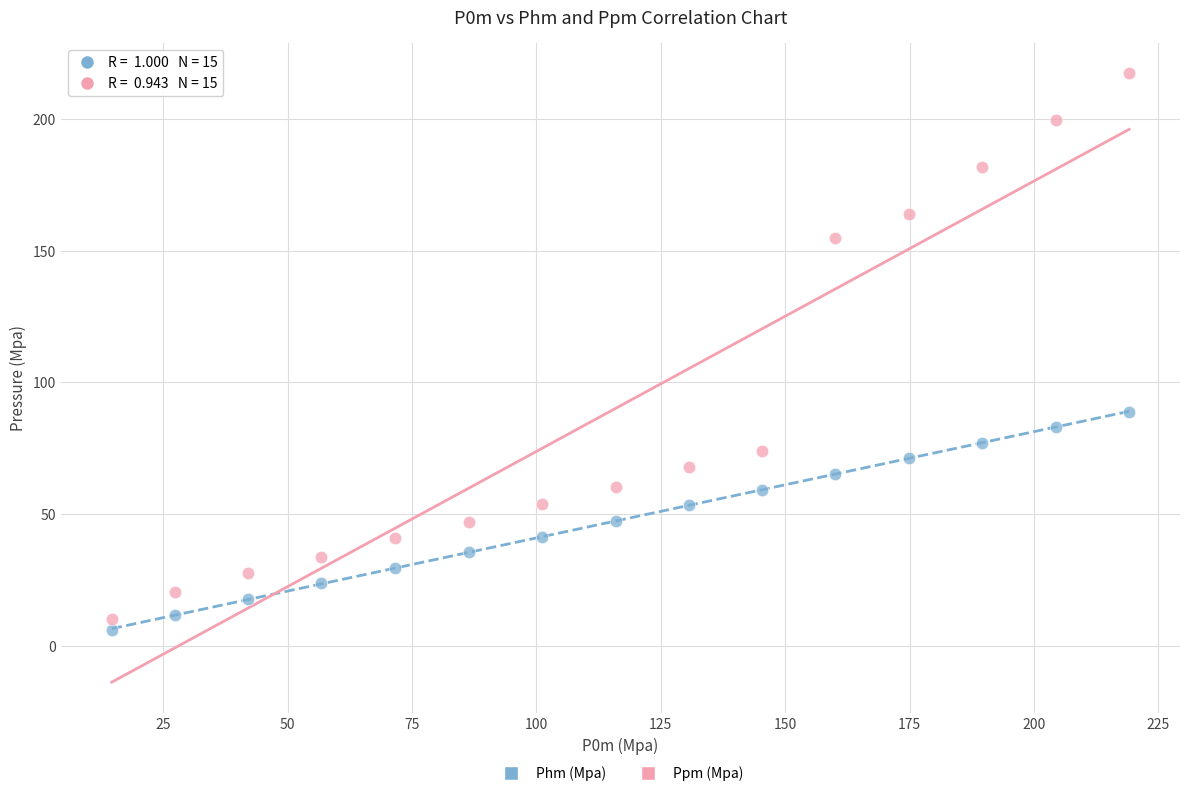

What is the X range (max minus min) for the scatter plot?

204.5